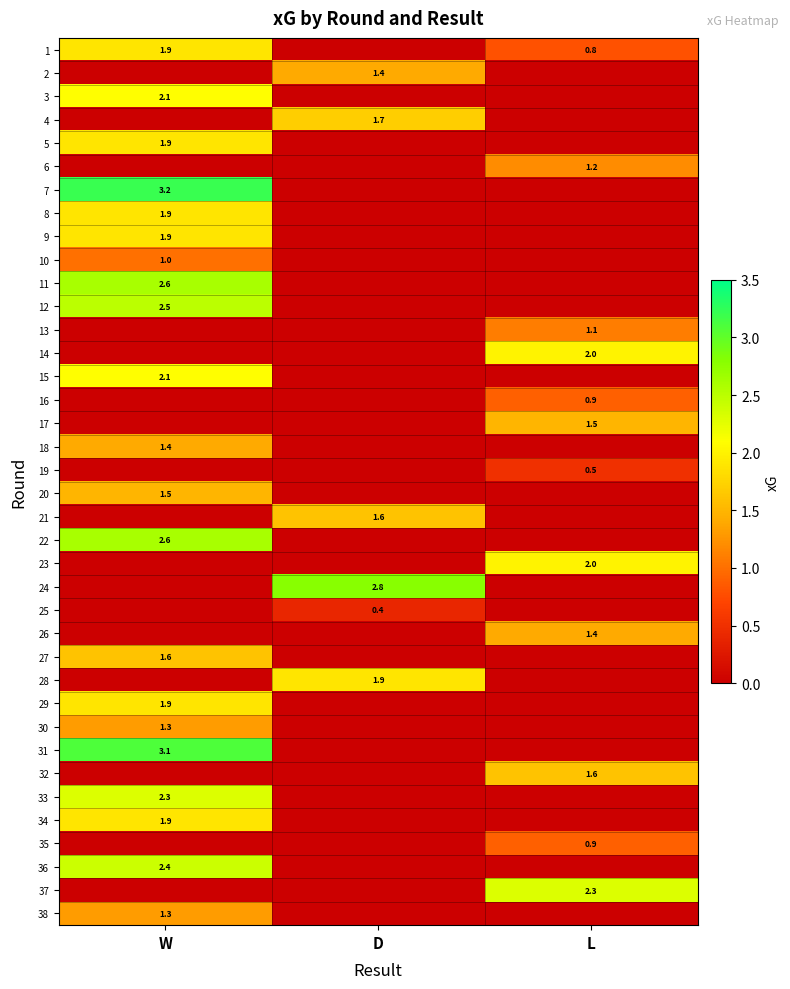

How many values in 23 are above zero?

1